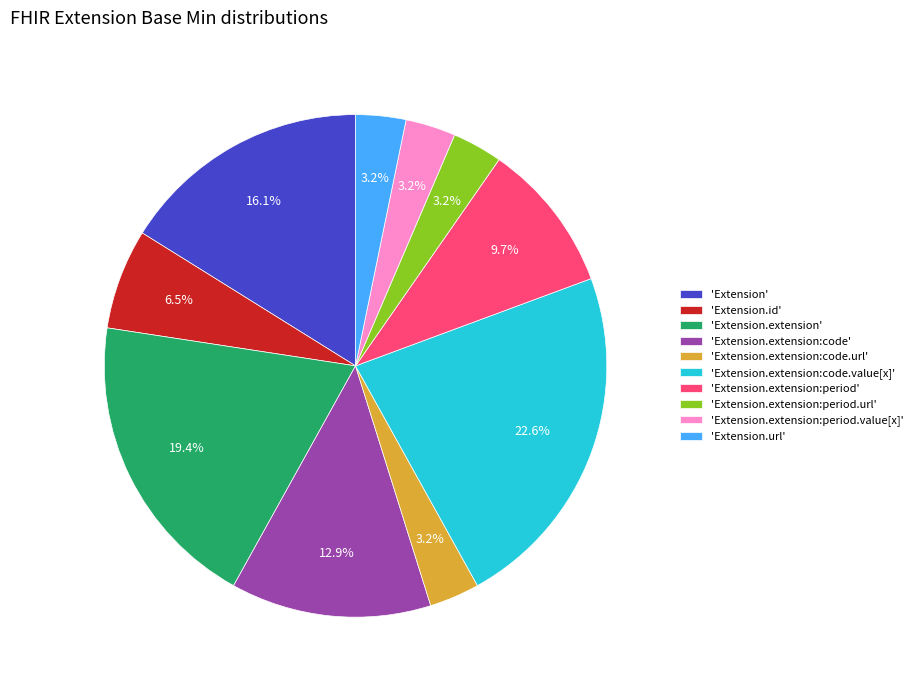

Does 'Extension.extension' represent more than half of the total?

No